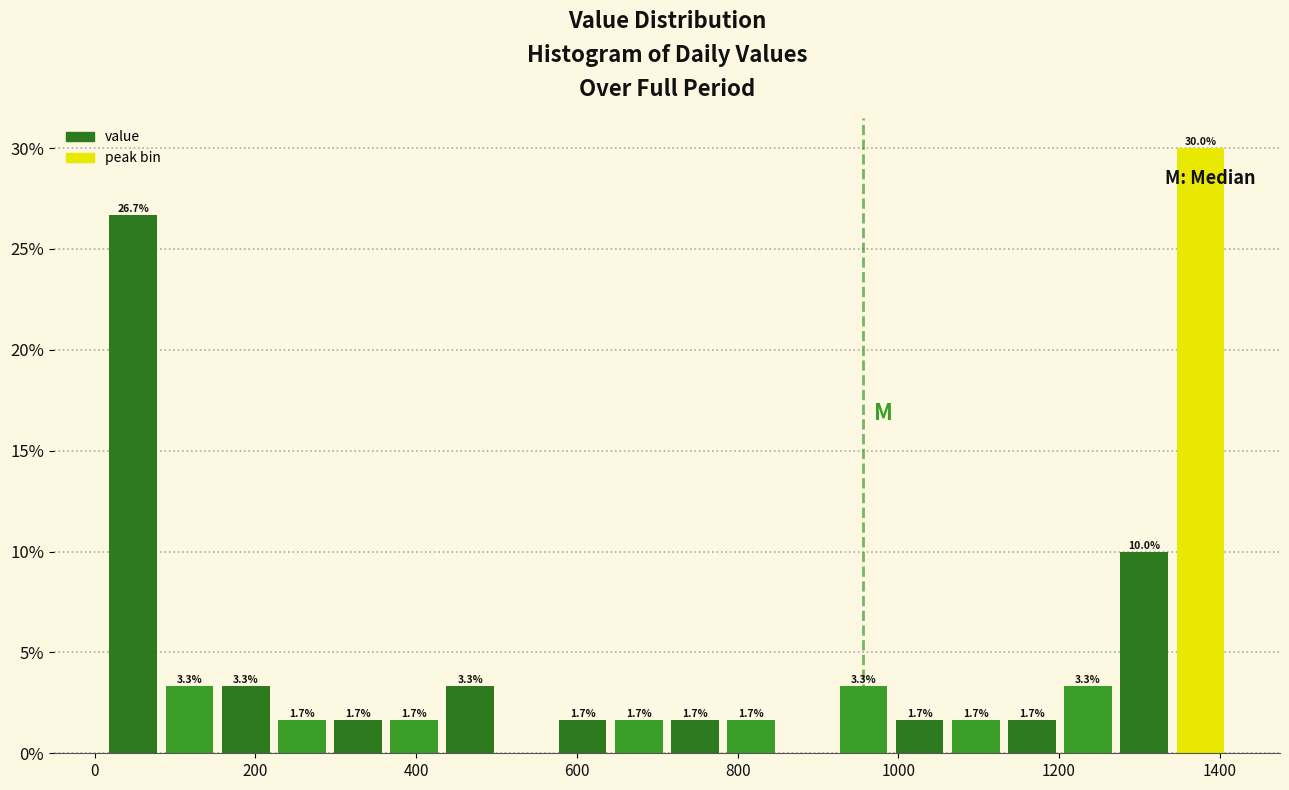

Read against the x-axis, roughly where is the centre of the tallest bar?

1380